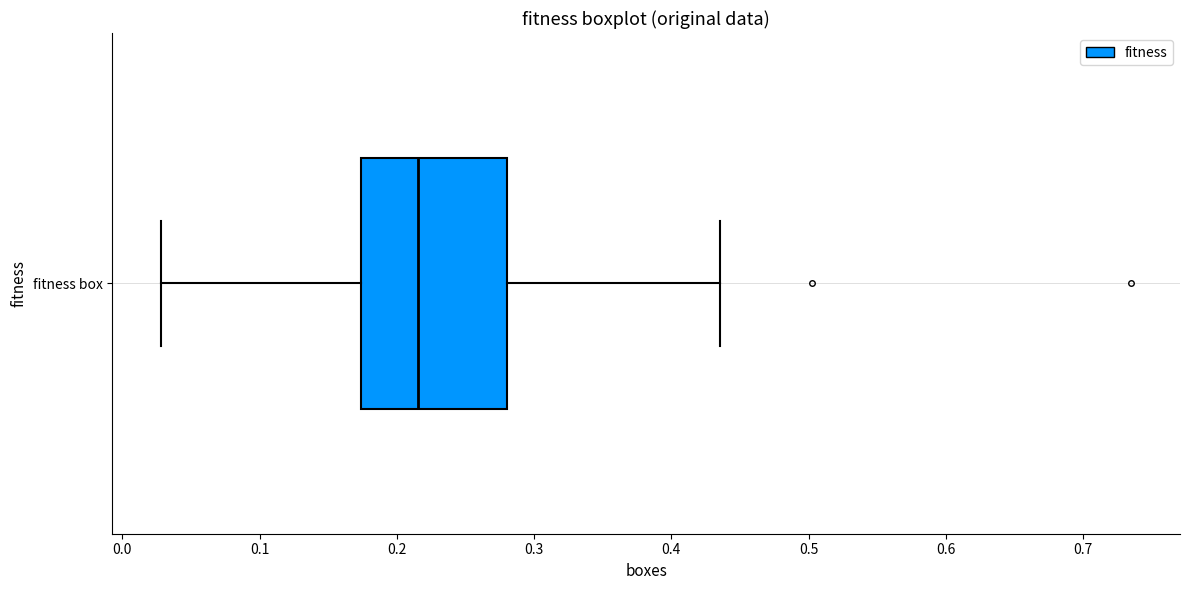

Transcribe this box plot: give where the median line is, the range the box spans, and where the two whiskers end, as read against the x-axis. The values are not printed on the chart, so give them approximately, as read against the axis.

median 0.22, box 0.17 to 0.28, whiskers 0.03 to 0.44